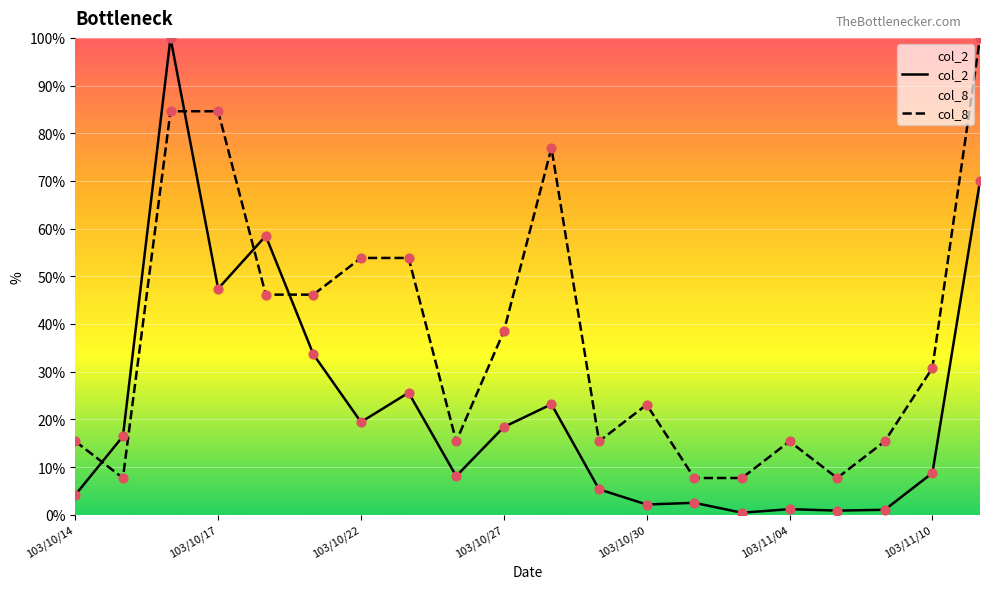

Is the value of col_2 at 103/11/10 greater than the value of col_8 at 103/10/30?

No